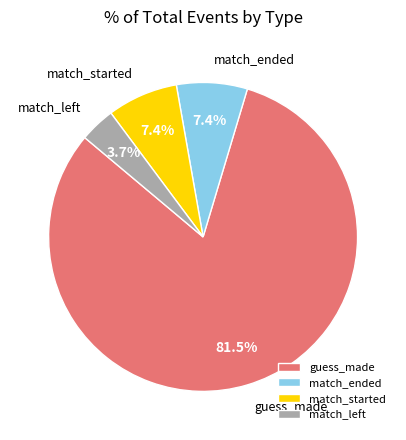

Does match_started represent more than half of the total?

No